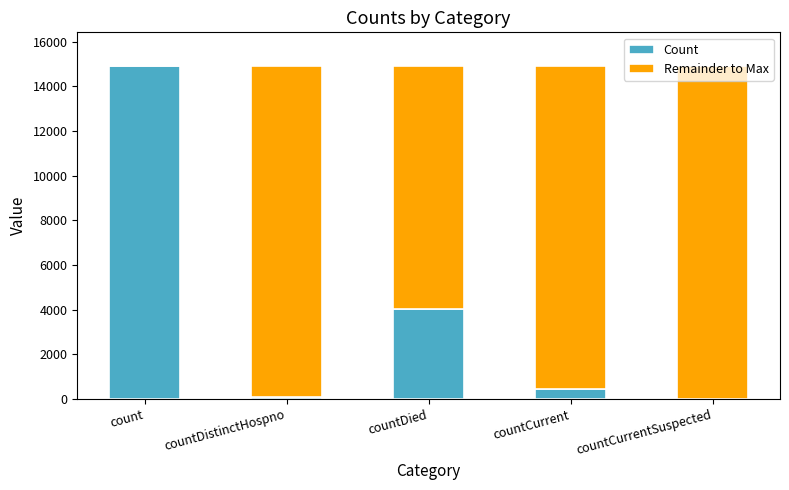

At which label is Count closest to 7461?

countDied